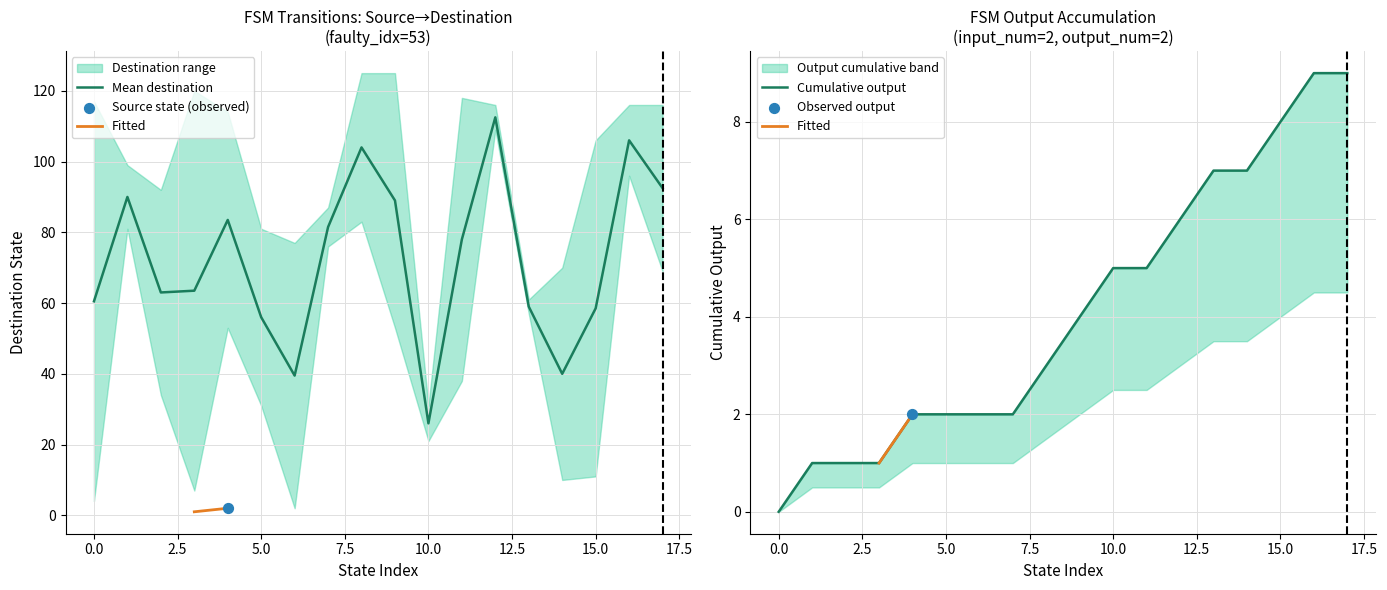

What is the highest value of the Mean destination series?

112.5